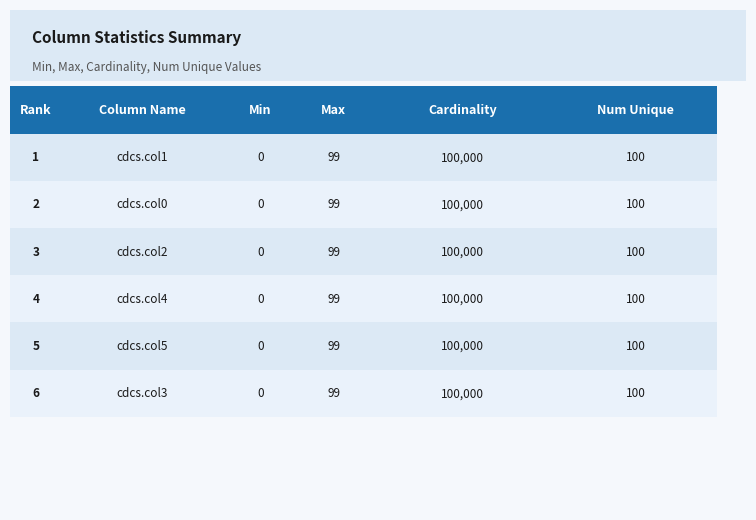

Reading left to right, what are all the values shown in this chart?

min: cdcs.col1=0	cdcs.col0=0	cdcs.col2=0	cdcs.col4=0	cdcs.col5=0	cdcs.col3=0
max: cdcs.col1=99	cdcs.col0=99	cdcs.col2=99	cdcs.col4=99	cdcs.col5=99	cdcs.col3=99
cardinality: cdcs.col1=100000	cdcs.col0=100000	cdcs.col2=100000	cdcs.col4=100000	cdcs.col5=100000	cdcs.col3=100000
num_unique_values: cdcs.col1=100	cdcs.col0=100	cdcs.col2=100	cdcs.col4=100	cdcs.col5=100	cdcs.col3=100